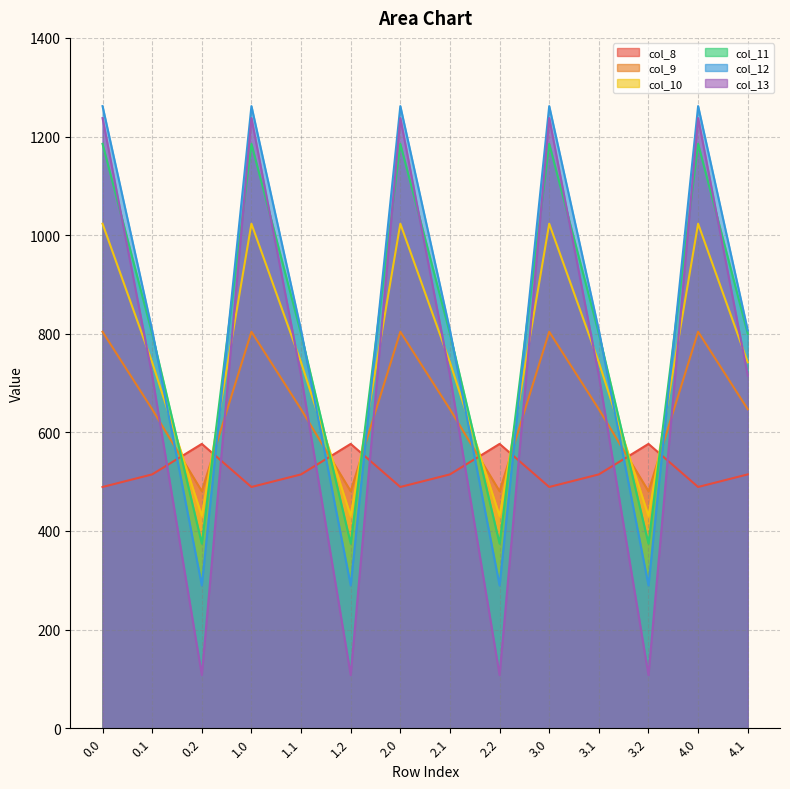

What is the value of the col_8 point at the 6th from the left?

576.6